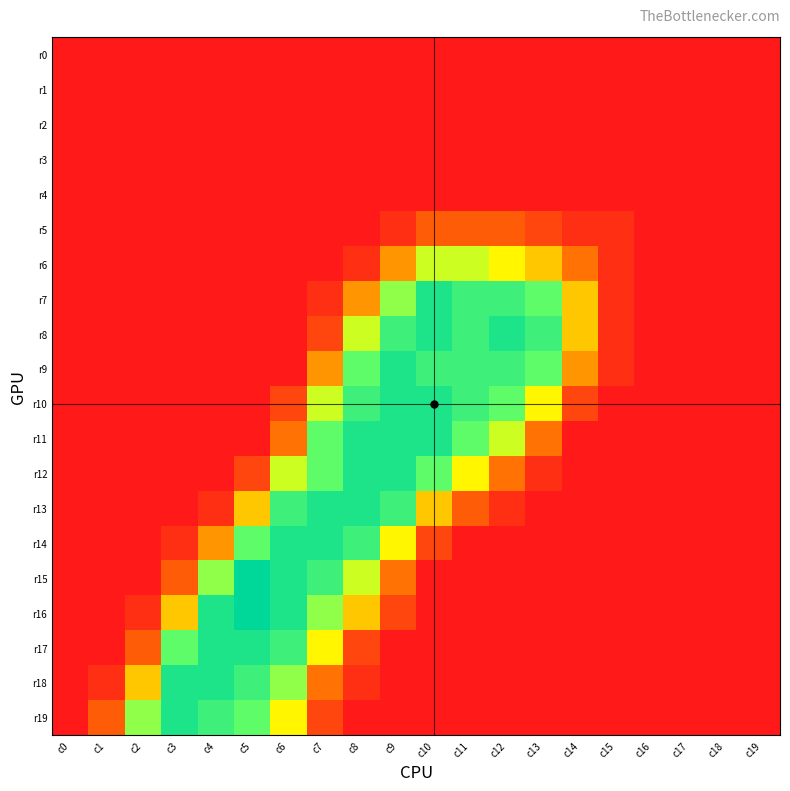

Reading left to right, extract all data points from this chart.

r0: c0=0	c1=0	c2=0	c3=0	c4=0	c5=0	c6=0	c7=0	c8=0	c9=0	c10=0	c11=0	c12=0	c13=0	c14=0	c15=0	c16=0	c17=0	c18=0	c19=0
r1: c0=0	c1=0	c2=0	c3=0	c4=0	c5=0	c6=0	c7=0	c8=0	c9=0	c10=0	c11=0	c12=0	c13=0	c14=0	c15=0	c16=0	c17=0	c18=0	c19=0
r2: c0=0	c1=0	c2=0	c3=0	c4=0	c5=0	c6=0	c7=0	c8=0	c9=0	c10=0	c11=0	c12=0	c13=0	c14=0	c15=0	c16=0	c17=0	c18=0	c19=0
r3: c0=0	c1=0	c2=0	c3=0	c4=0	c5=0	c6=0	c7=0	c8=0	c9=0	c10=0	c11=0	c12=0	c13=0	c14=0	c15=0	c16=0	c17=0	c18=0	c19=0
r4: c0=0	c1=0	c2=0	c3=0	c4=0	c5=0	c6=0	c7=0	c8=0	c9=0	c10=0	c11=0	c12=0	c13=0	c14=0	c15=0	c16=0	c17=0	c18=0	c19=0
r5: c0=0	c1=0	c2=0	c3=0	c4=0	c5=0	c6=0	c7=0	c8=0	c9=1	c10=3	c11=3	c12=3	c13=2	c14=1	c15=1	c16=0	c17=0	c18=0	c19=0
r6: c0=0	c1=0	c2=0	c3=0	c4=0	c5=0	c6=0	c7=0	c8=1	c9=5	c10=8	c11=8	c12=7	c13=6	c14=4	c15=1	c16=0	c17=0	c18=0	c19=0
r7: c0=0	c1=0	c2=0	c3=0	c4=0	c5=0	c6=0	c7=1	c8=5	c9=9	c10=12	c11=11	c12=11	c13=10	c14=6	c15=1	c16=0	c17=0	c18=0	c19=0
r8: c0=0	c1=0	c2=0	c3=0	c4=0	c5=0	c6=0	c7=2	c8=8	c9=11	c10=12	c11=11	c12=12	c13=11	c14=6	c15=1	c16=0	c17=0	c18=0	c19=0
r9: c0=0	c1=0	c2=0	c3=0	c4=0	c5=0	c6=0	c7=5	c8=10	c9=12	c10=11	c11=11	c12=11	c13=10	c14=5	c15=1	c16=0	c17=0	c18=0	c19=0
r10: c0=0	c1=0	c2=0	c3=0	c4=0	c5=0	c6=2	c7=8	c8=11	c9=12	c10=12	c11=11	c12=10	c13=7	c14=2	c15=0	c16=0	c17=0	c18=0	c19=0
r11: c0=0	c1=0	c2=0	c3=0	c4=0	c5=0	c6=4	c7=10	c8=12	c9=12	c10=12	c11=10	c12=8	c13=4	c14=0	c15=0	c16=0	c17=0	c18=0	c19=0
r12: c0=0	c1=0	c2=0	c3=0	c4=0	c5=2	c6=8	c7=10	c8=12	c9=12	c10=10	c11=7	c12=4	c13=1	c14=0	c15=0	c16=0	c17=0	c18=0	c19=0
r13: c0=0	c1=0	c2=0	c3=0	c4=1	c5=6	c6=11	c7=12	c8=12	c9=11	c10=6	c11=3	c12=1	c13=0	c14=0	c15=0	c16=0	c17=0	c18=0	c19=0
r14: c0=0	c1=0	c2=0	c3=1	c4=5	c5=10	c6=12	c7=12	c8=11	c9=7	c10=2	c11=0	c12=0	c13=0	c14=0	c15=0	c16=0	c17=0	c18=0	c19=0
r15: c0=0	c1=0	c2=0	c3=3	c4=9	c5=13	c6=12	c7=11	c8=8	c9=4	c10=0	c11=0	c12=0	c13=0	c14=0	c15=0	c16=0	c17=0	c18=0	c19=0
r16: c0=0	c1=0	c2=1	c3=6	c4=12	c5=13	c6=12	c7=9	c8=6	c9=2	c10=0	c11=0	c12=0	c13=0	c14=0	c15=0	c16=0	c17=0	c18=0	c19=0
r17: c0=0	c1=0	c2=3	c3=10	c4=12	c5=12	c6=11	c7=7	c8=2	c9=0	c10=0	c11=0	c12=0	c13=0	c14=0	c15=0	c16=0	c17=0	c18=0	c19=0
r18: c0=0	c1=1	c2=6	c3=12	c4=12	c5=11	c6=9	c7=4	c8=1	c9=0	c10=0	c11=0	c12=0	c13=0	c14=0	c15=0	c16=0	c17=0	c18=0	c19=0
r19: c0=0	c1=3	c2=9	c3=12	c4=11	c5=10	c6=7	c7=2	c8=0	c9=0	c10=0	c11=0	c12=0	c13=0	c14=0	c15=0	c16=0	c17=0	c18=0	c19=0